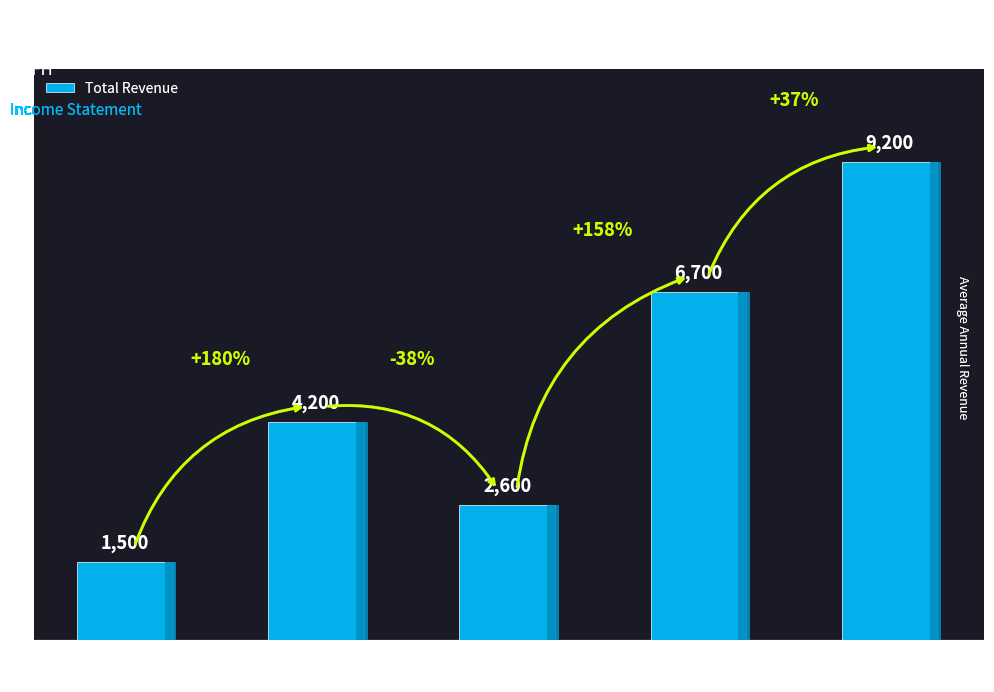

What is the ratio of the value at 2021-12-31 to the value at 2016-12-31?

4.5